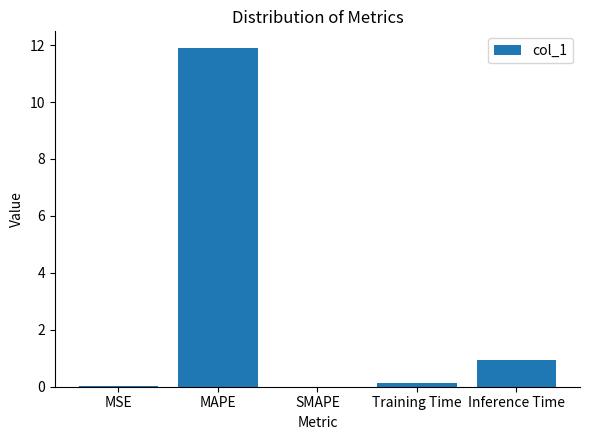

What is the sum of the values at MAPE and Training Time?

12.0